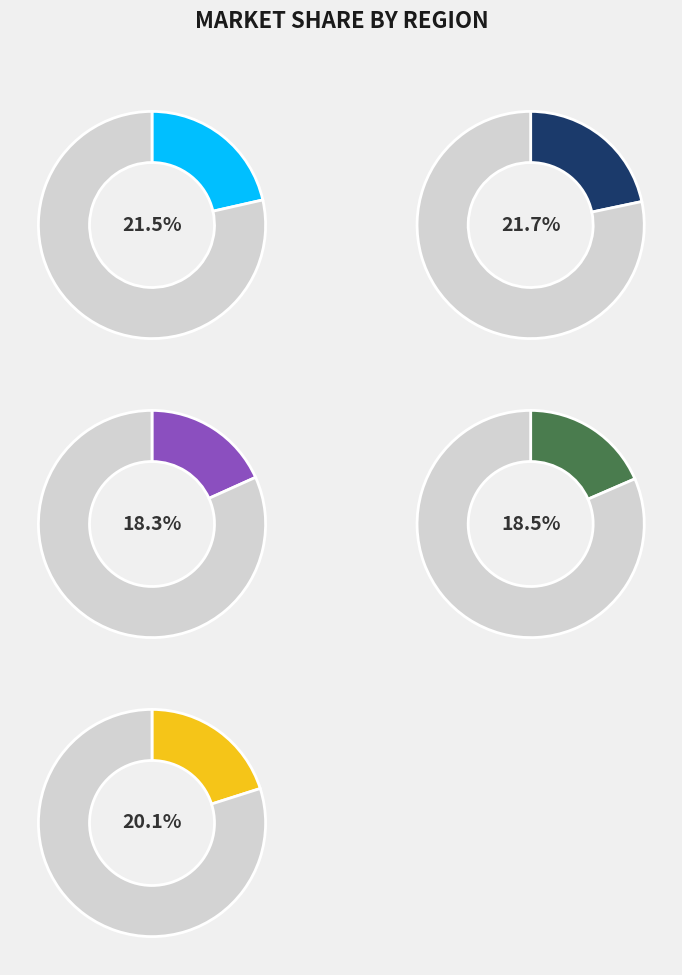

How many segments does this pie chart have?

10